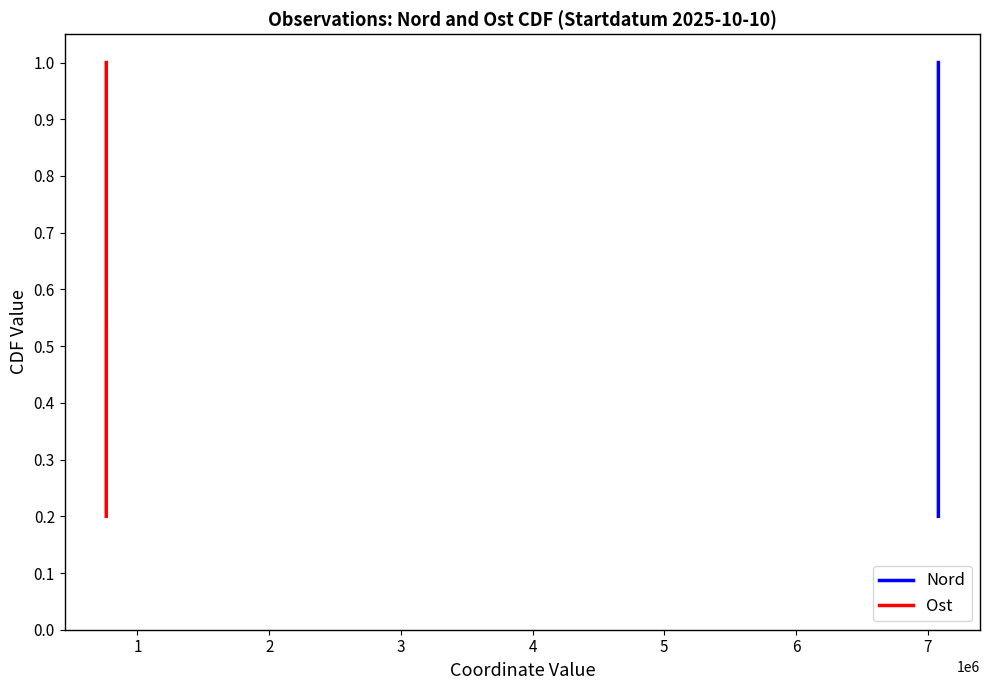

Rank the series at 1 from lowest to highest value.

Nord, Ost